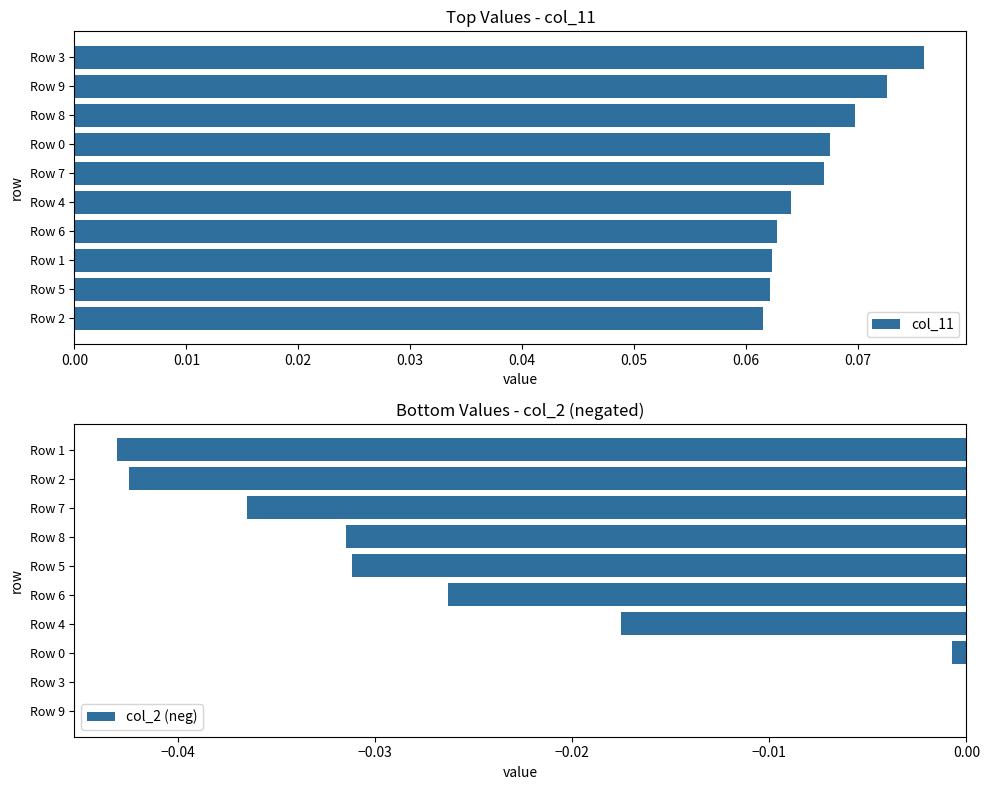

How many groups of bars are there?

10